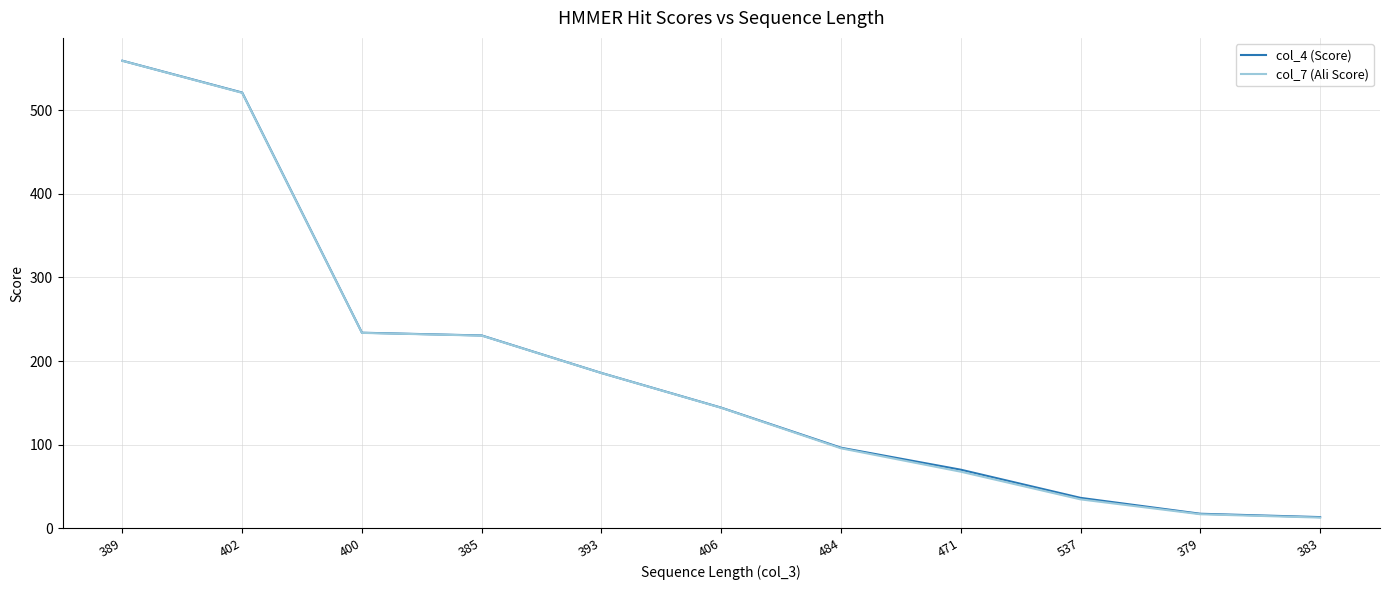

What is the maximum value for col_4 (Score)?

559.3